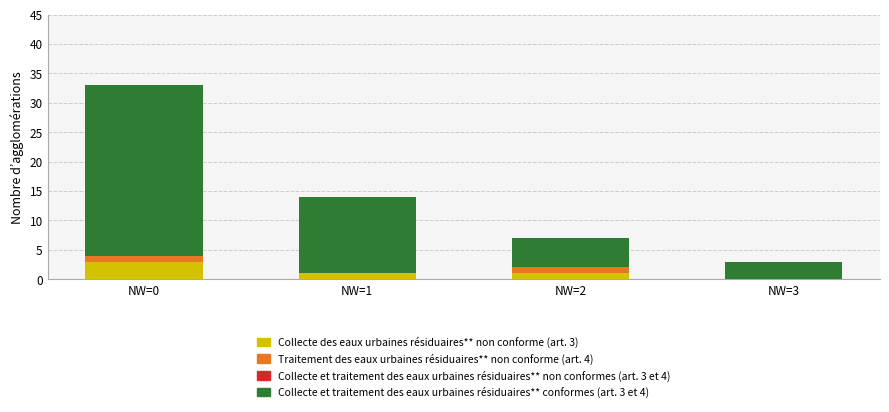

What is the total value across all series at NW=2?

7